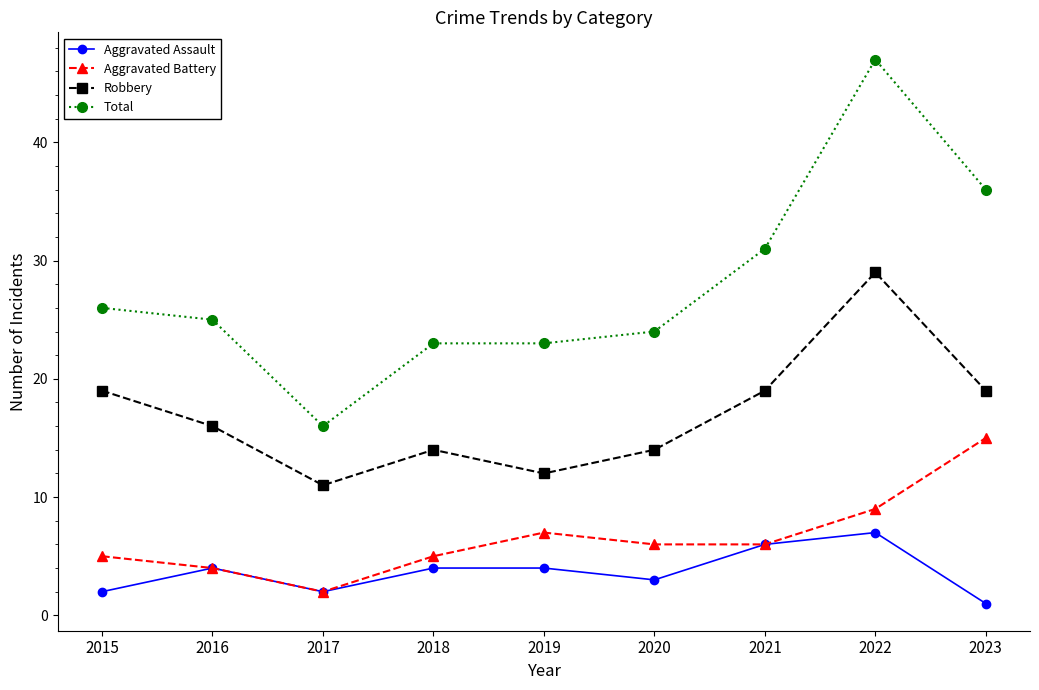

At which category is the sum across all series the highest?

2022